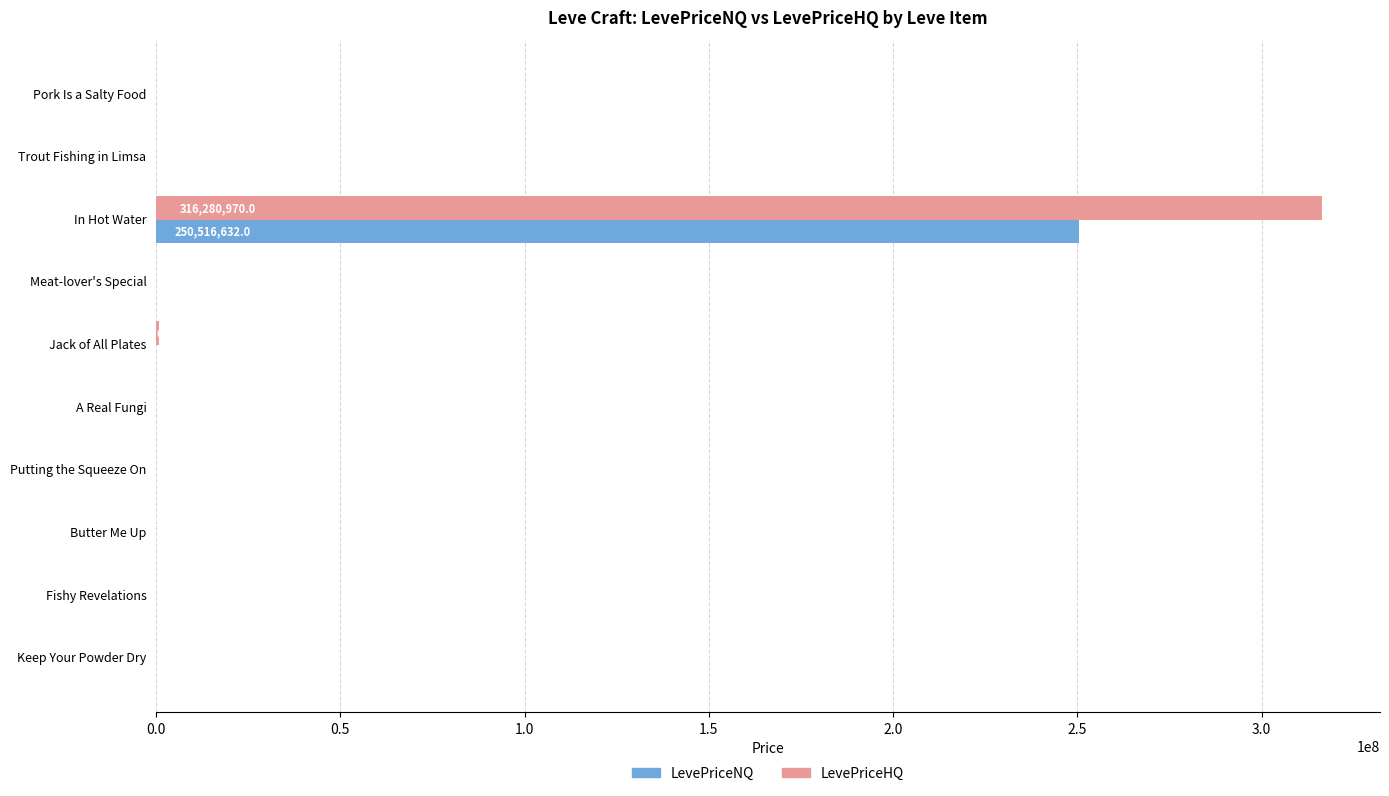

True or false: LevePriceNQ has a value of 270.0 at A Real Fungi.

True